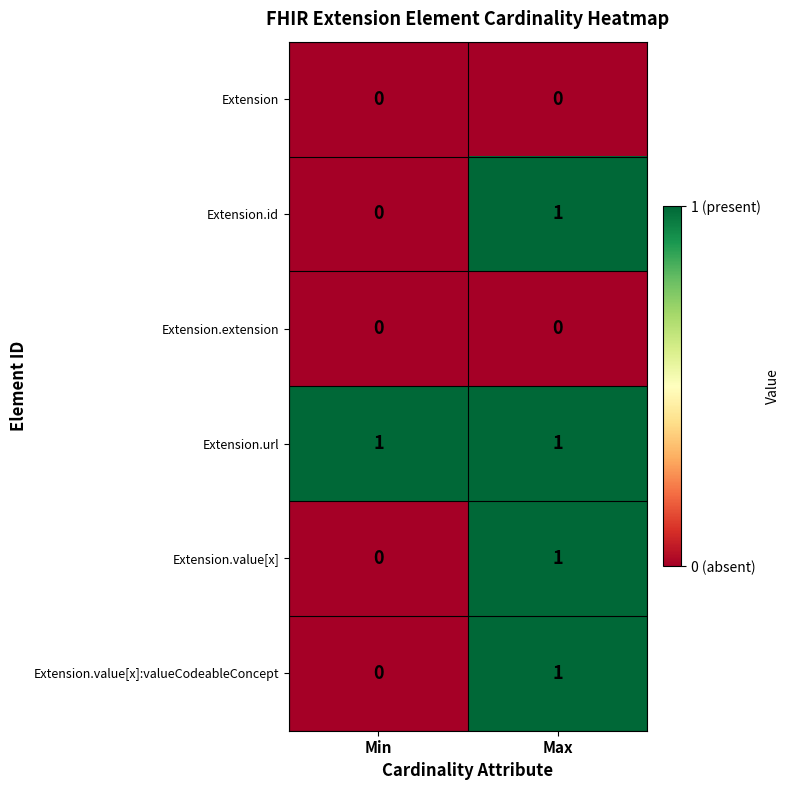

Which series has the largest total across all categories?

Extension.url